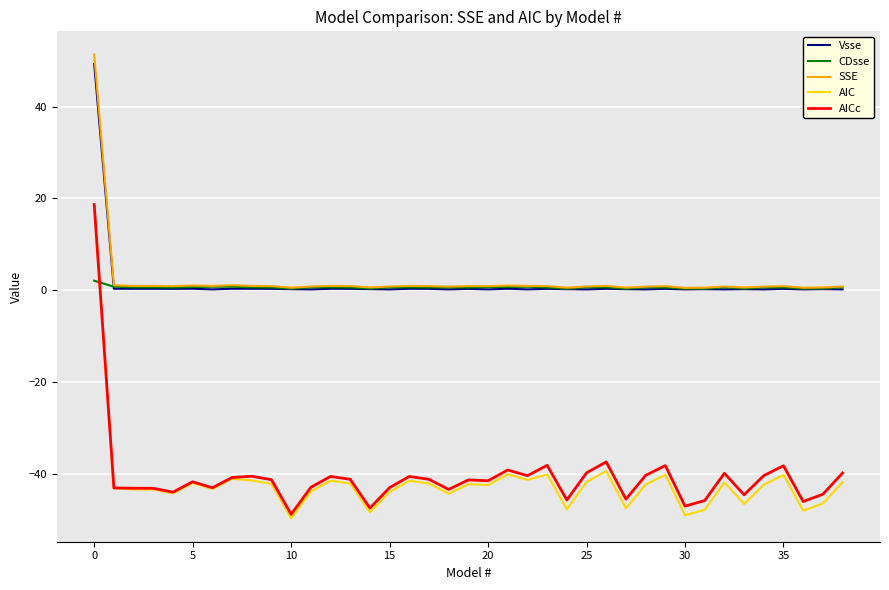

How many times do AIC and CDsse cross each other?

1